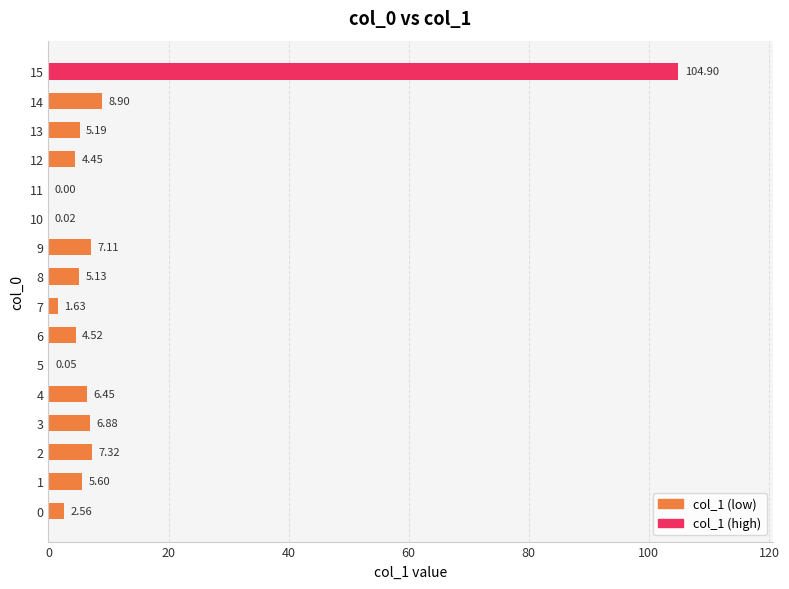

What is the sum of all values?

170.7